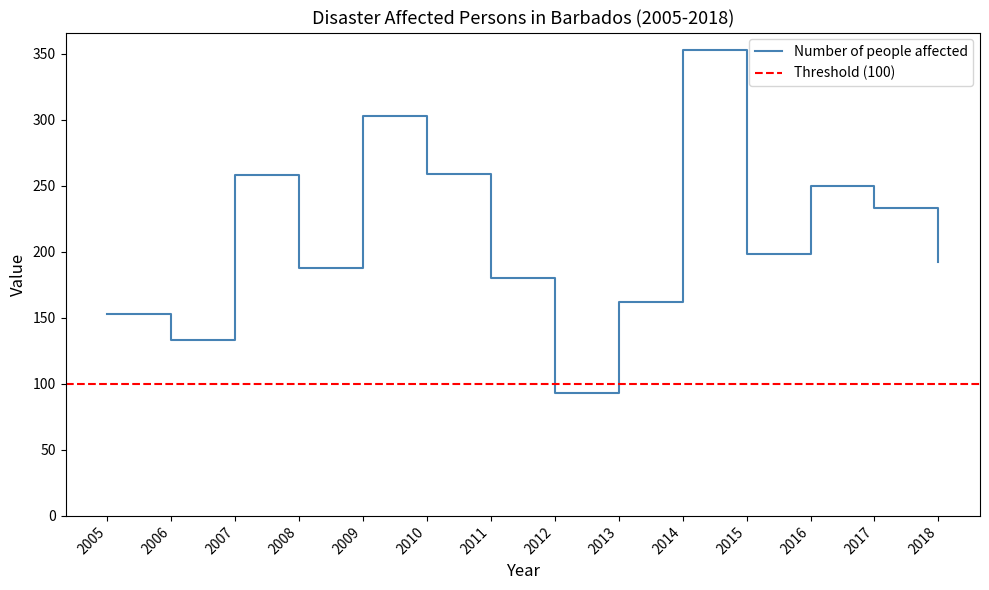

What value does the data have at 2013, to the nearest 5?

160